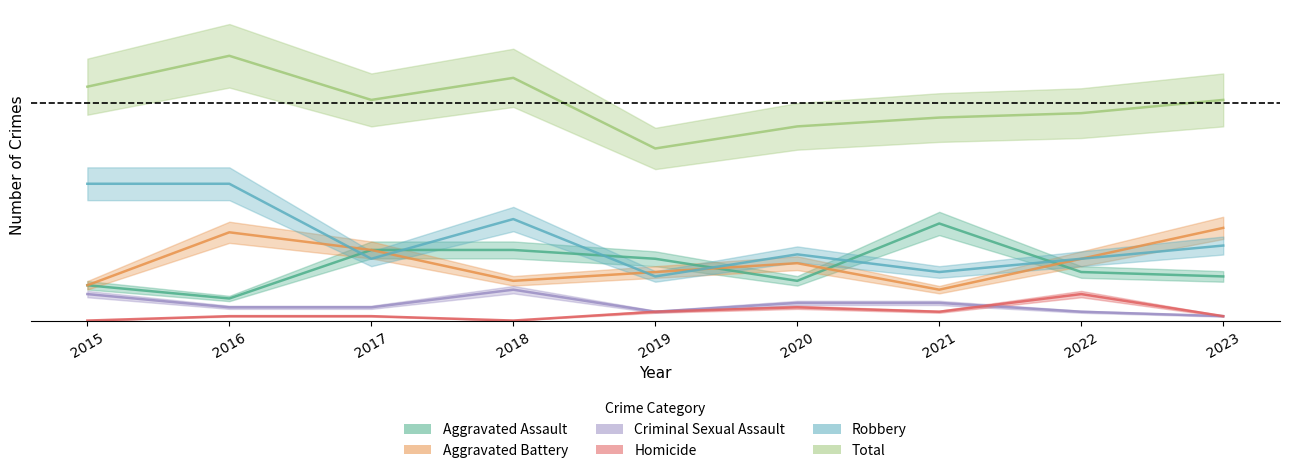

What is the difference between the maximum and minimum values in the Aggravated Battery series?

14